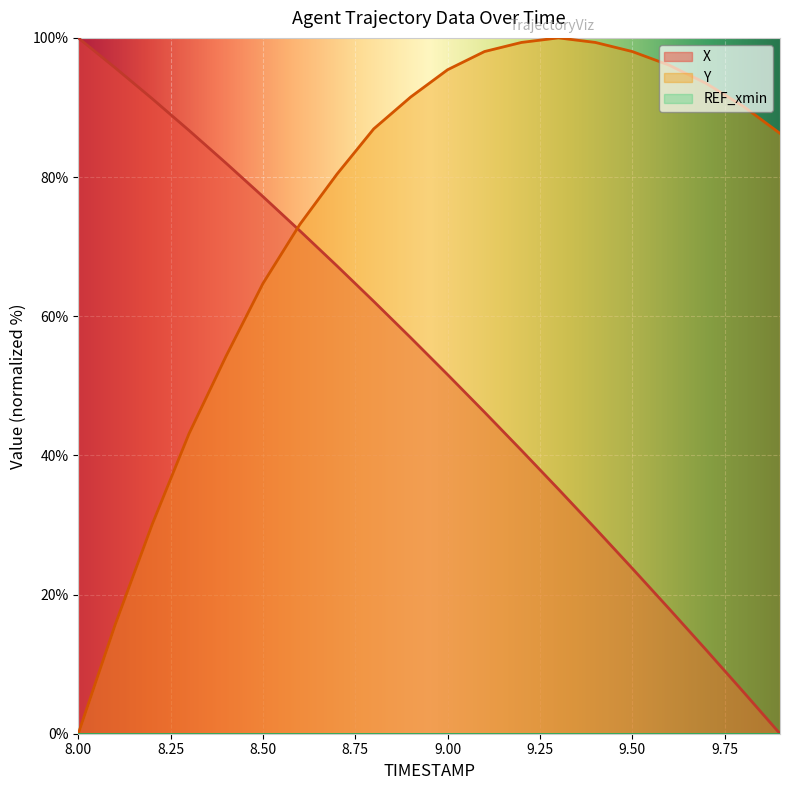

What is the maximum value for Y?

100.0